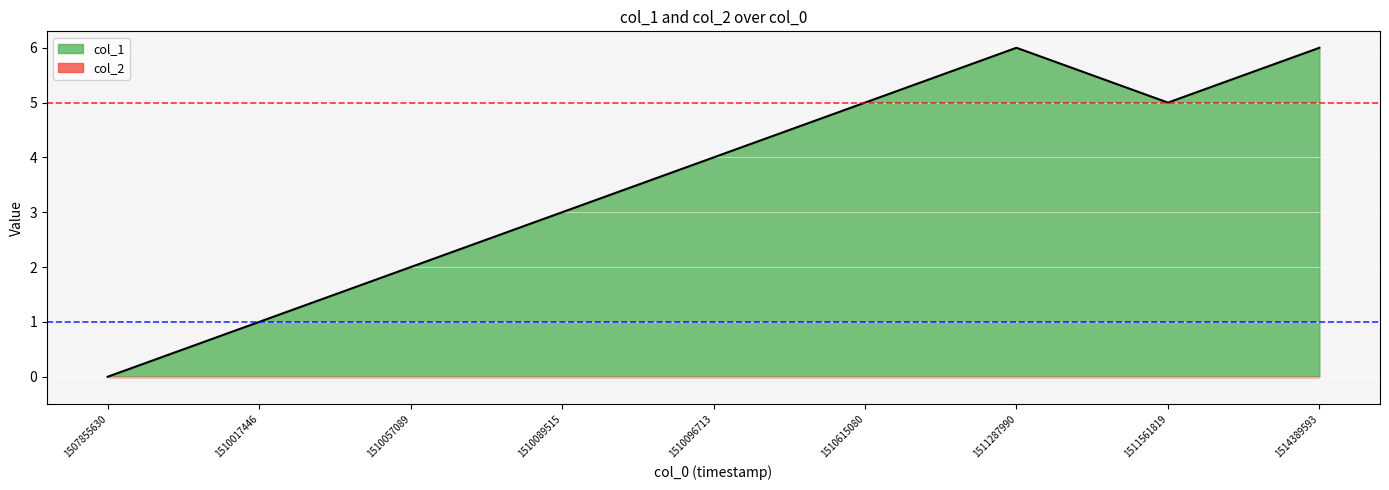

Does the chart display data point markers on the line(s)?

No